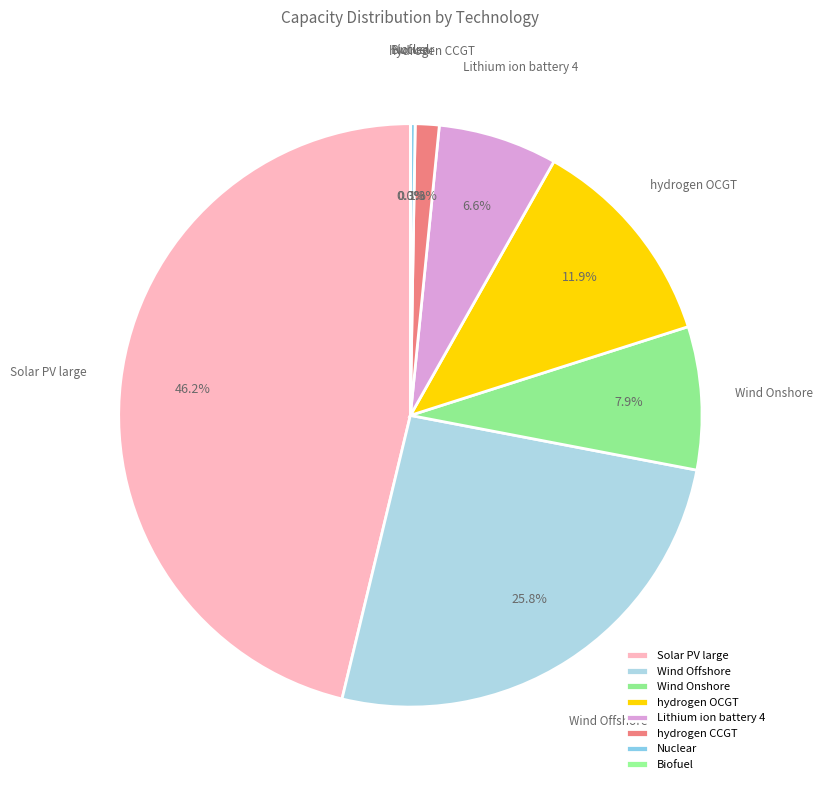

Does any single category account for the majority?

No